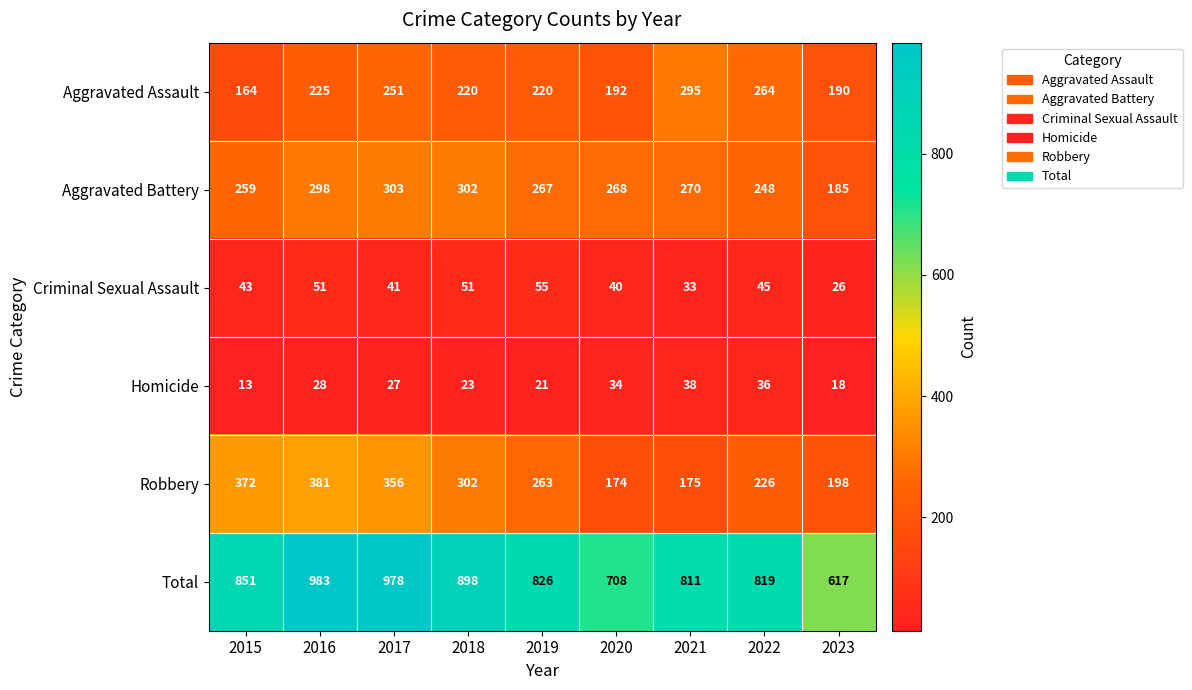

Rank the categories by Homicide value from highest to lowest.

2021, 2022, 2020, 2016, 2017, 2018, 2019, 2023, 2015